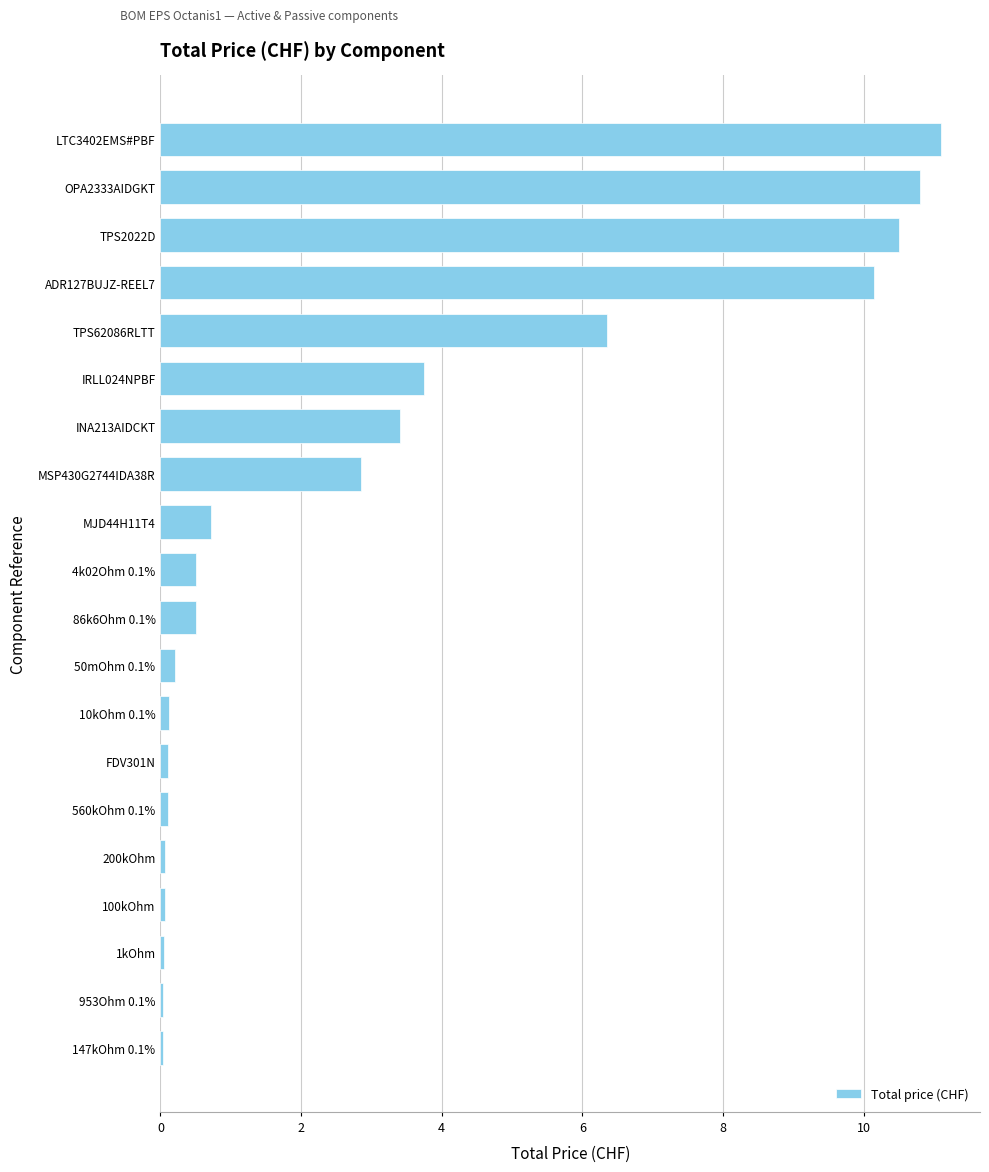

True or false: the data shows 2.6 at LTC3402EMS#PBF.

False